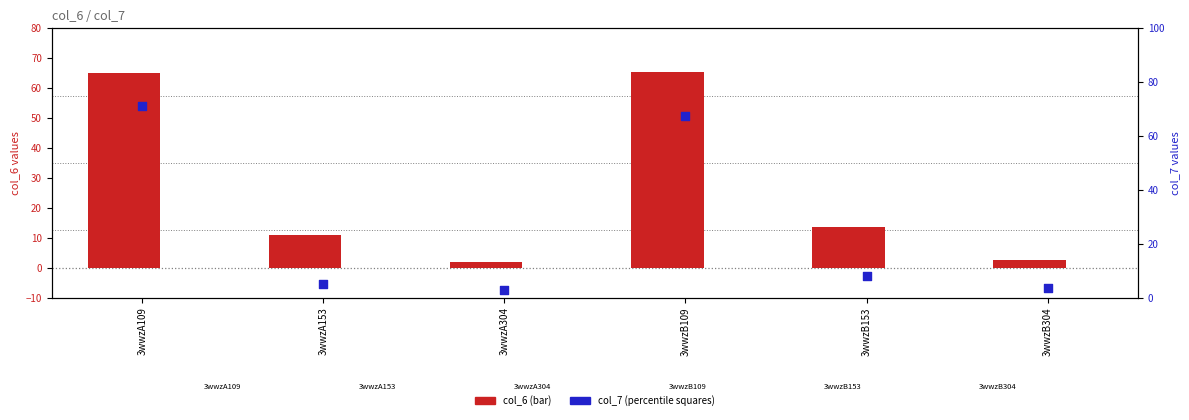

Which series has the widest spread of Y values?

col_7